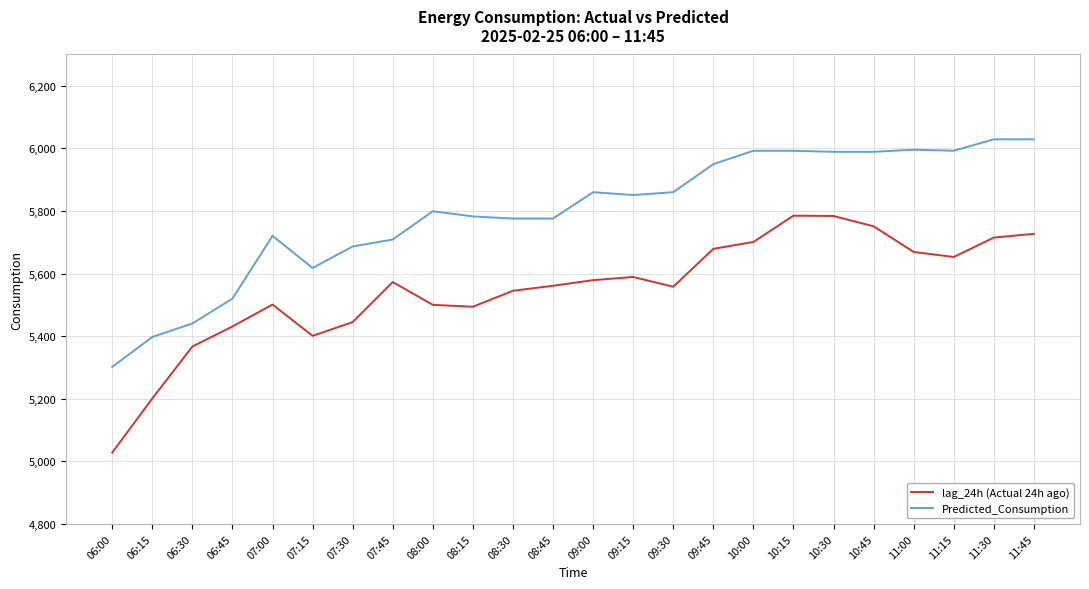

What is the maximum value for Predicted_Consumption?

6029.0